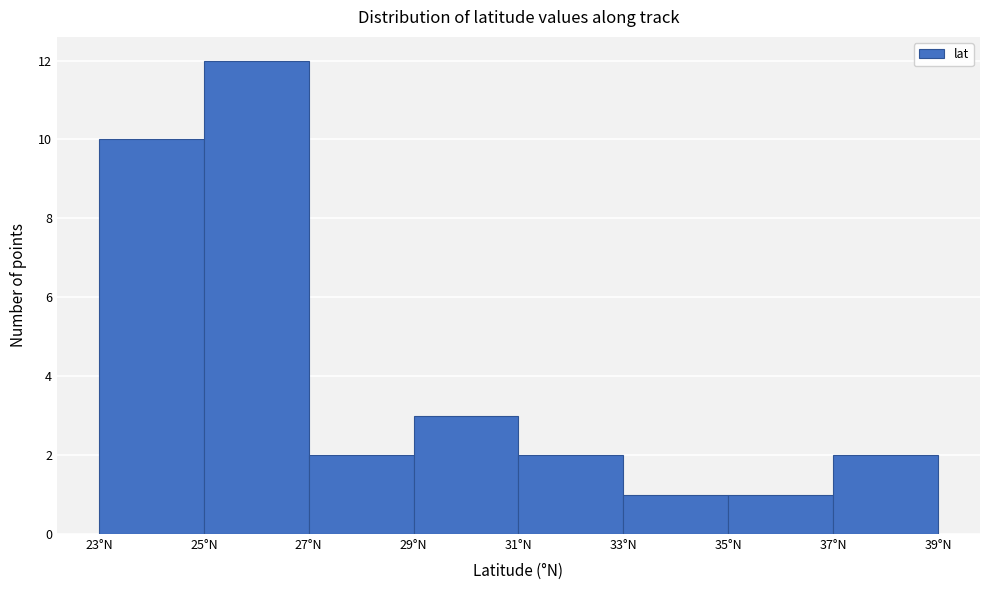

Reading left to right, list every bar in this chart as the range it spans on the x-axis followed by its height. The values are not printed on the chart, so give them approximately, as read against the axis.

23 to 25: 10
25 to 27: 12
27 to 29: 2
29 to 31: 3
31 to 33: 2
33 to 35: 1
35 to 37: 1
37 to 39: 2